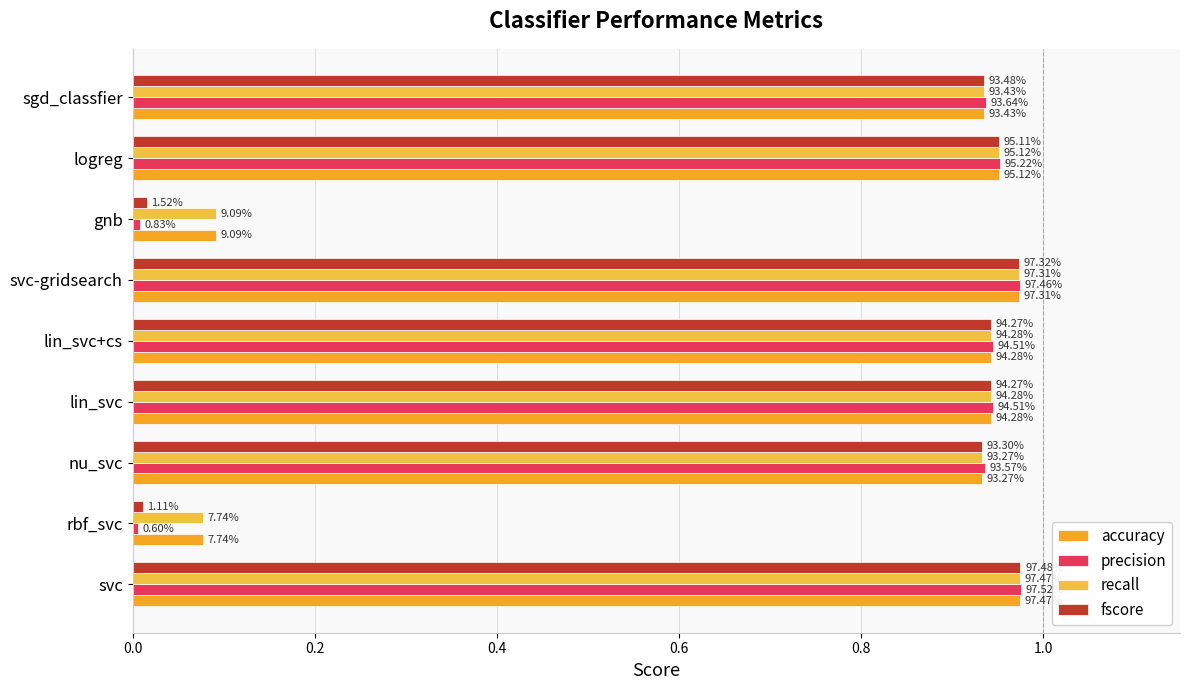

What is the difference between the second highest and minimum values in the recall series?

0.9